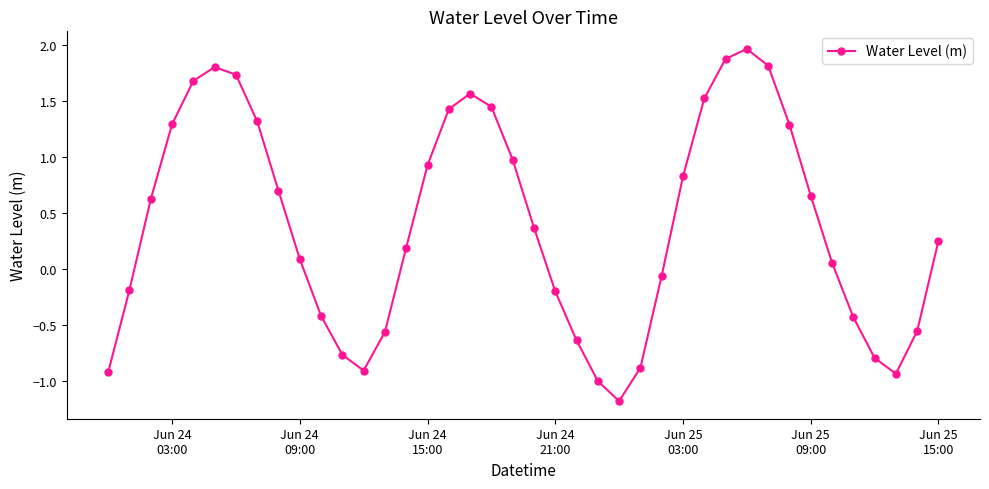

How many values exceed 0?

24